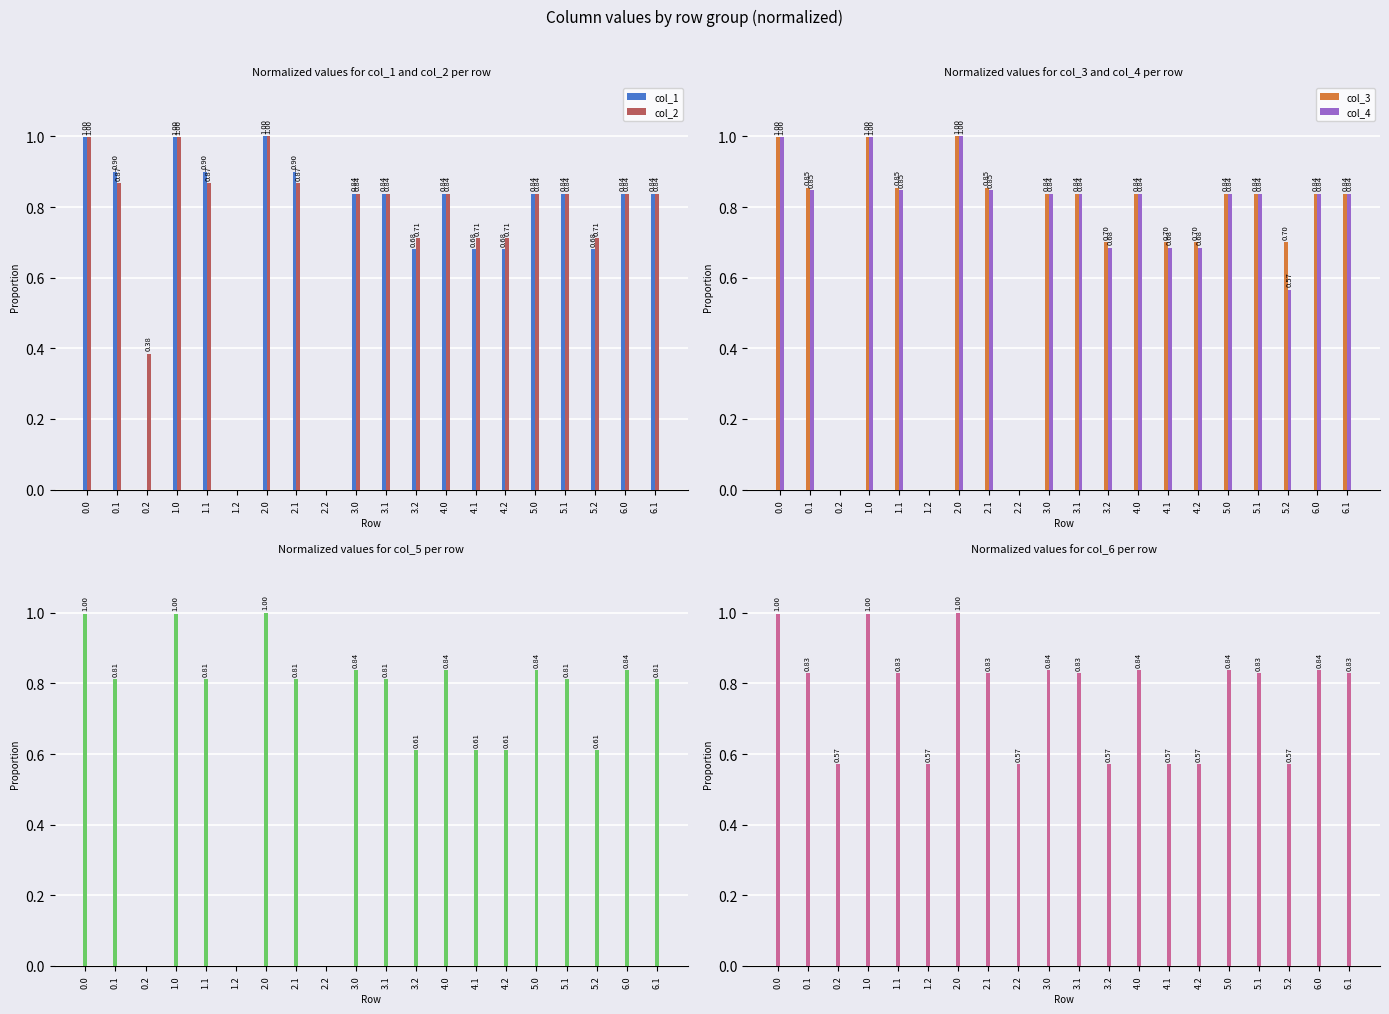

Rank the categories by col_5 value from lowest to highest.

0.2, 1.2, 2.2, 3.2, 4.1, 4.2, 5.2, 0.1, 1.1, 2.1, 3.1, 5.1, 6.1, 3.0, 4.0, 5.0, 6.0, 0.0, 1.0, 2.0